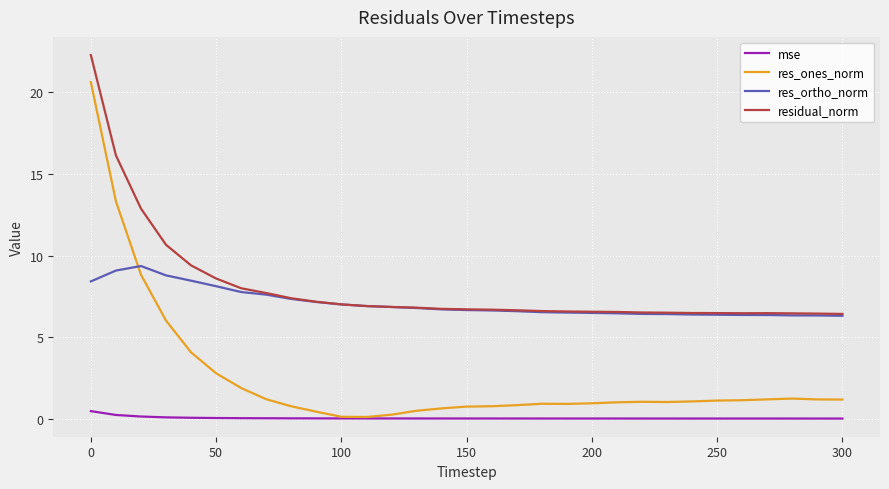

Which series has the largest range (max minus min)?

res_ones_norm